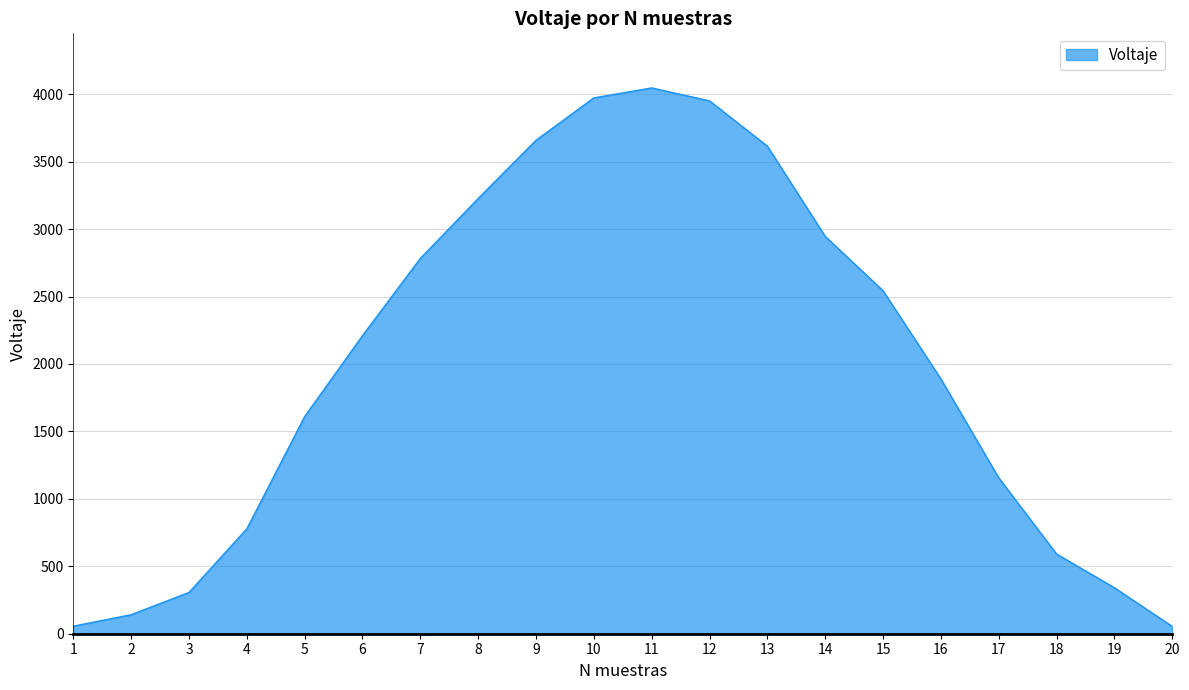

What is the difference between the values at 14 and 11?

1101